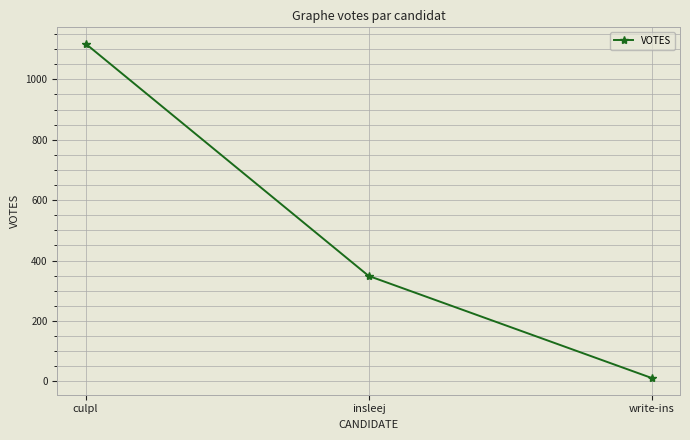

What is the difference between the values at insleej and culpl?

769